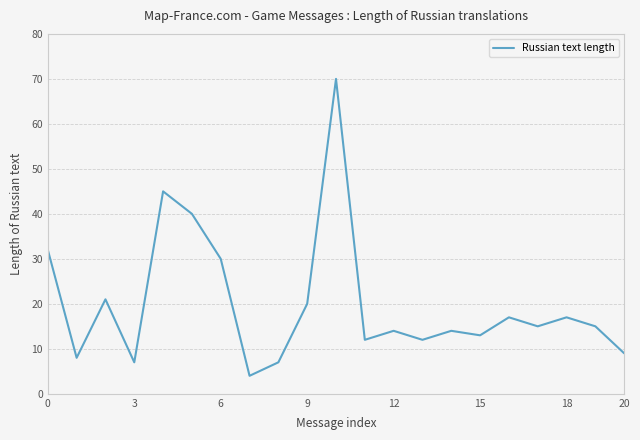

What is the difference between the maximum and minimum values?

66